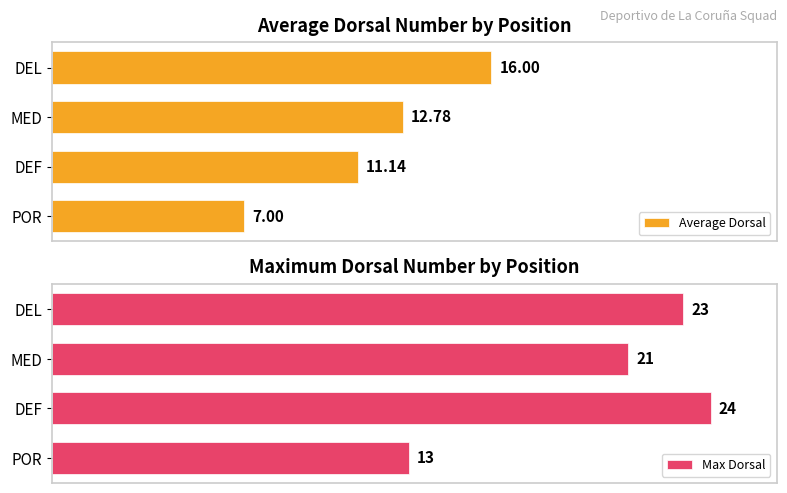

At which label is Average Dorsal closest to 11?

DEF